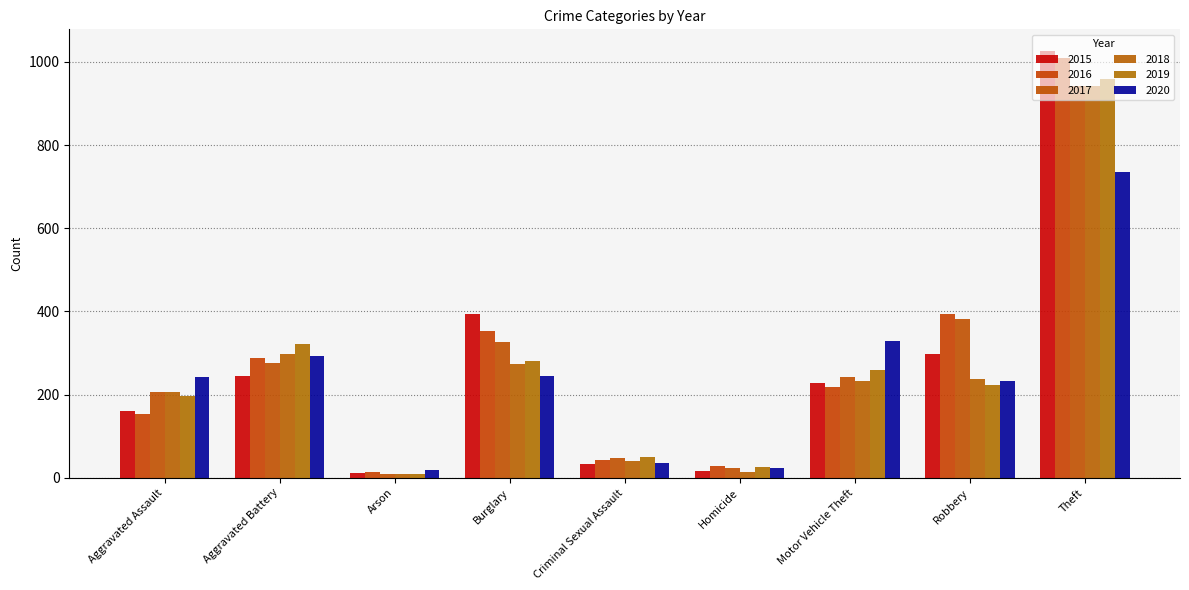

What is the label of the 2nd bar from the right?

Robbery